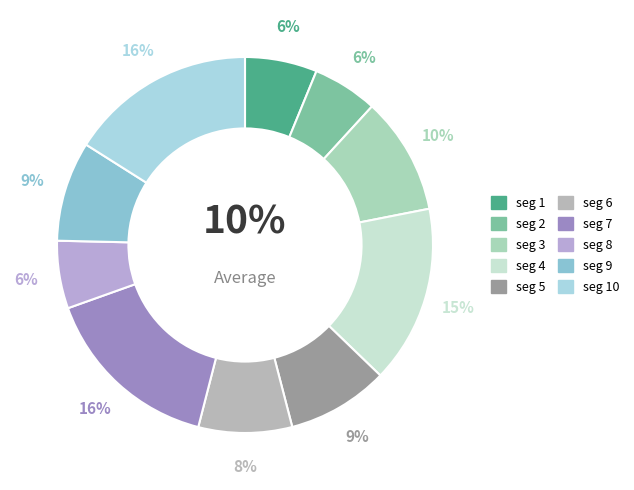

Does signal segment 2 represent more than half of the total?

No